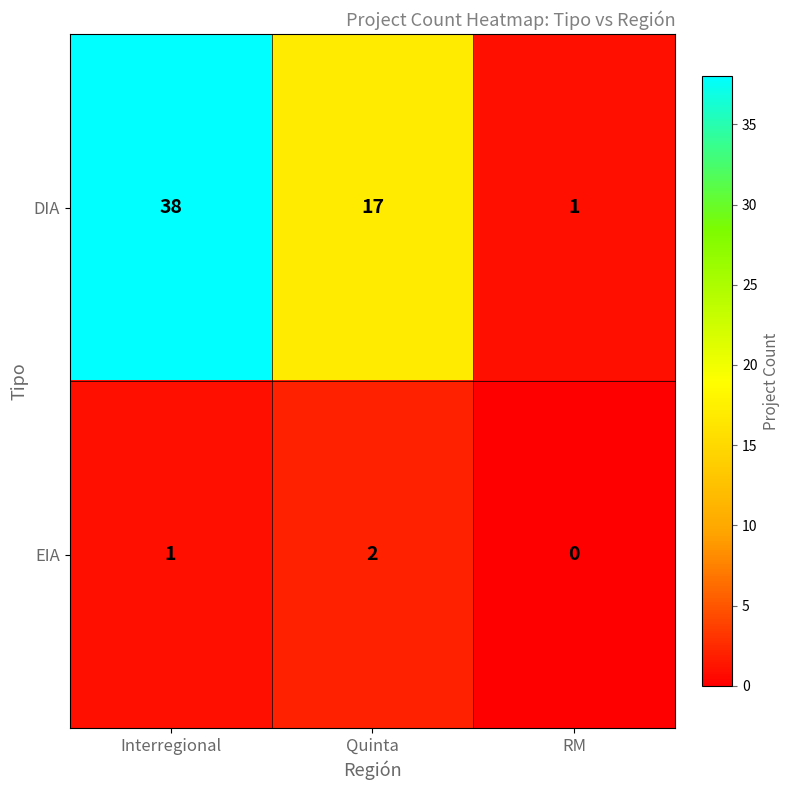

Where is EIA nearest to the value 1?

Interregional